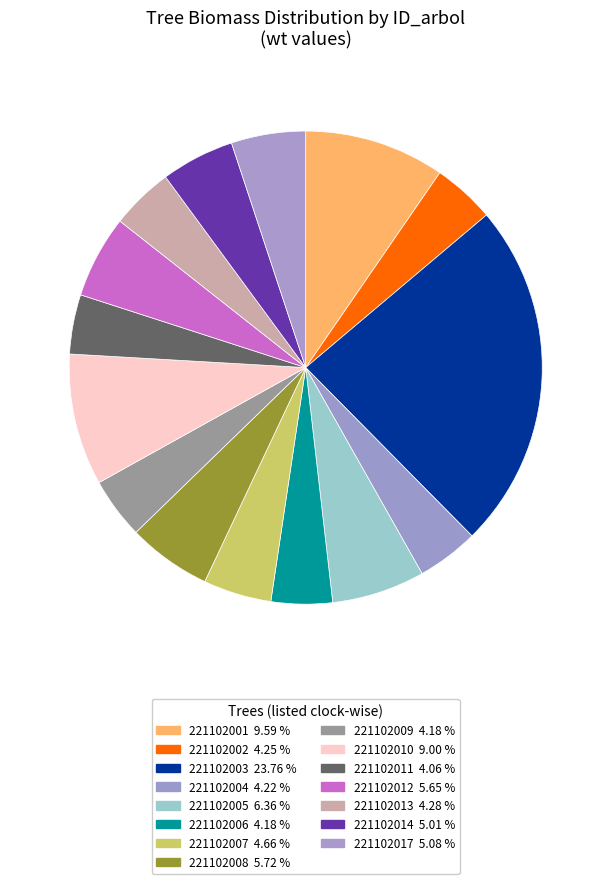

Is it true that 221102006 is 9% of the pie?

False